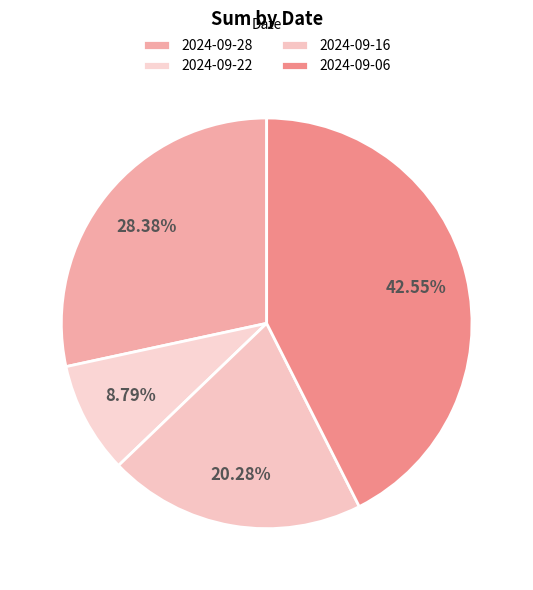

To the nearest percent, what percentage of the pie is 2024-09-16?

20%